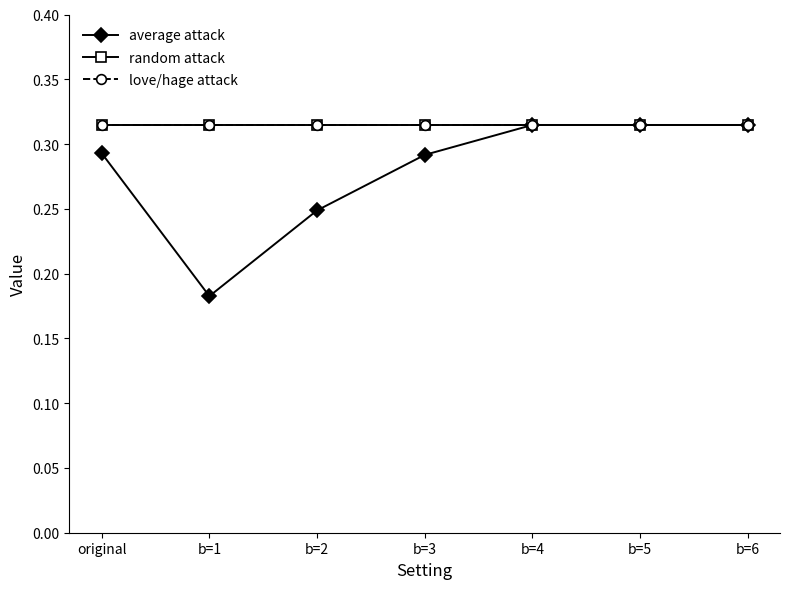

Reading left to right, list all the values displayed in this chart.

average attack: 0.3	0.2	0.2	0.3	0.3	0.3	0.3
random attack: 0.3	0.3	0.3	0.3	0.3	0.3	0.3
love/hage attack: 0.3	0.3	0.3	0.3	0.3	0.3	0.3